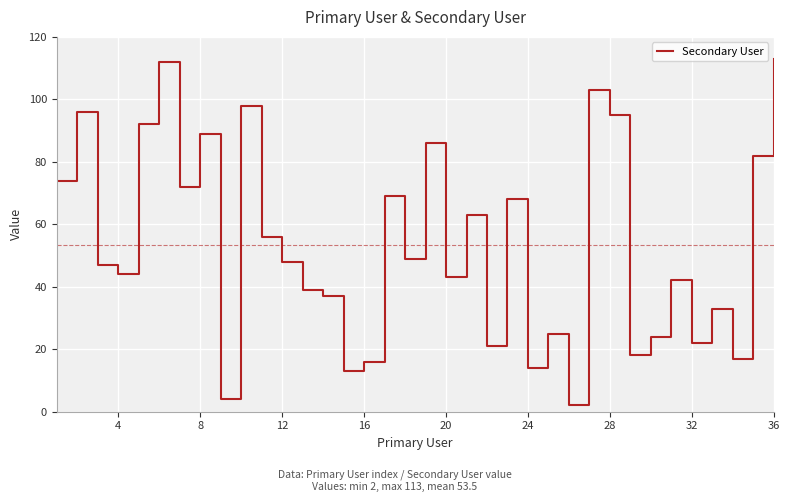

What is the greatest value displayed?

113